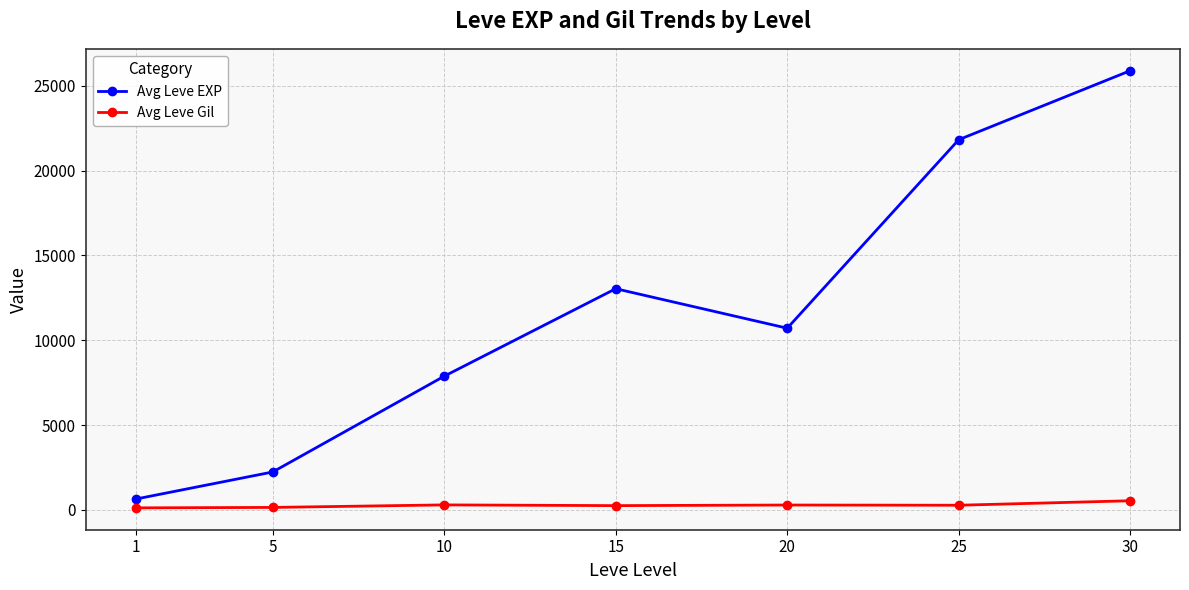

Between 25 and 30, which series saw the biggest shift?

Avg Leve EXP